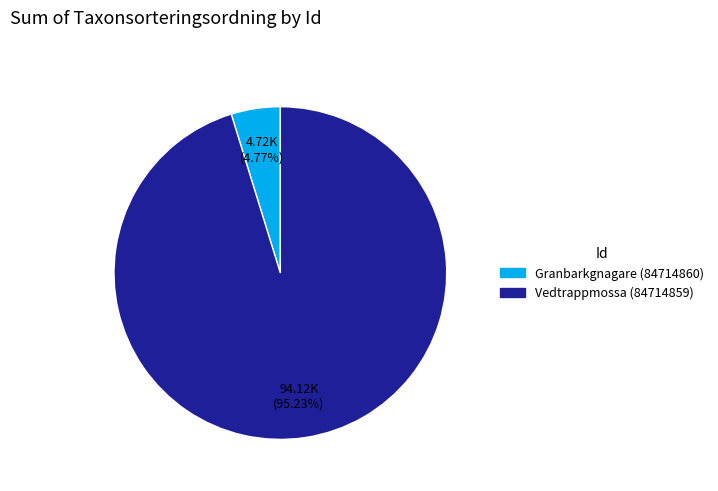

To the nearest percent, what portion does Vedtrappmossa (84714859) represent?

95%